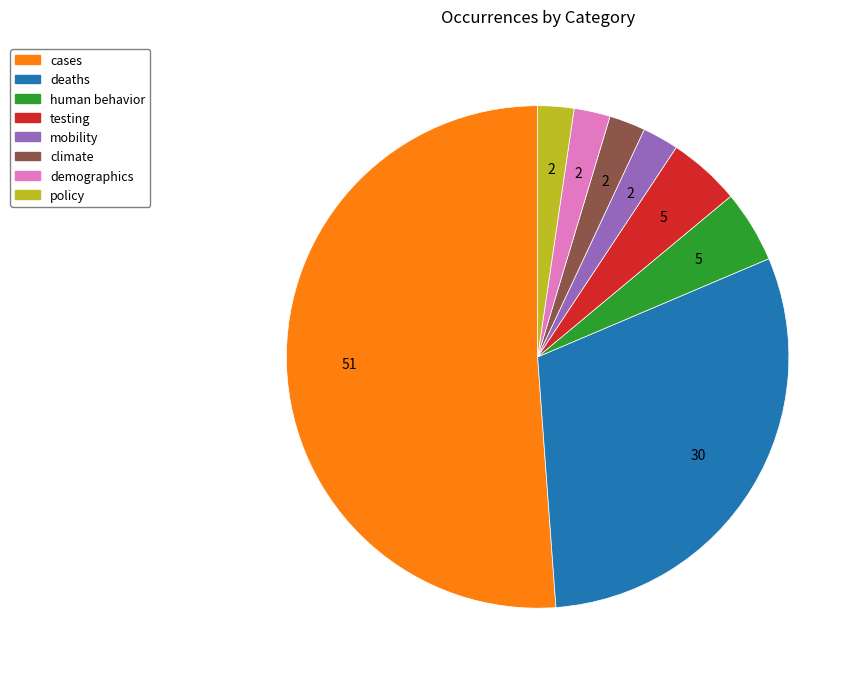

Combined, do mobility and human behavior account for over 50%?

No